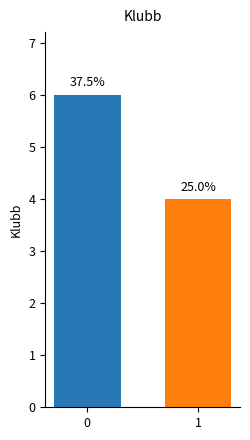

How many bars are there in total?

2